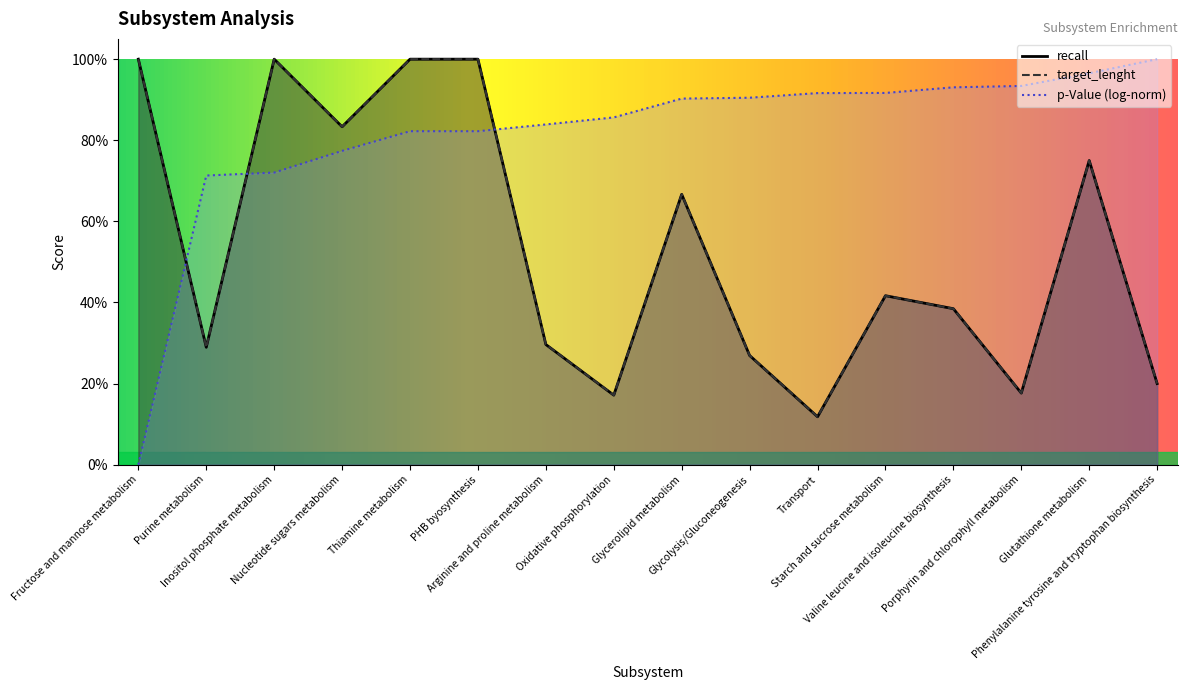

Where is the first local maximum for recall?

Inositol phosphate metabolism